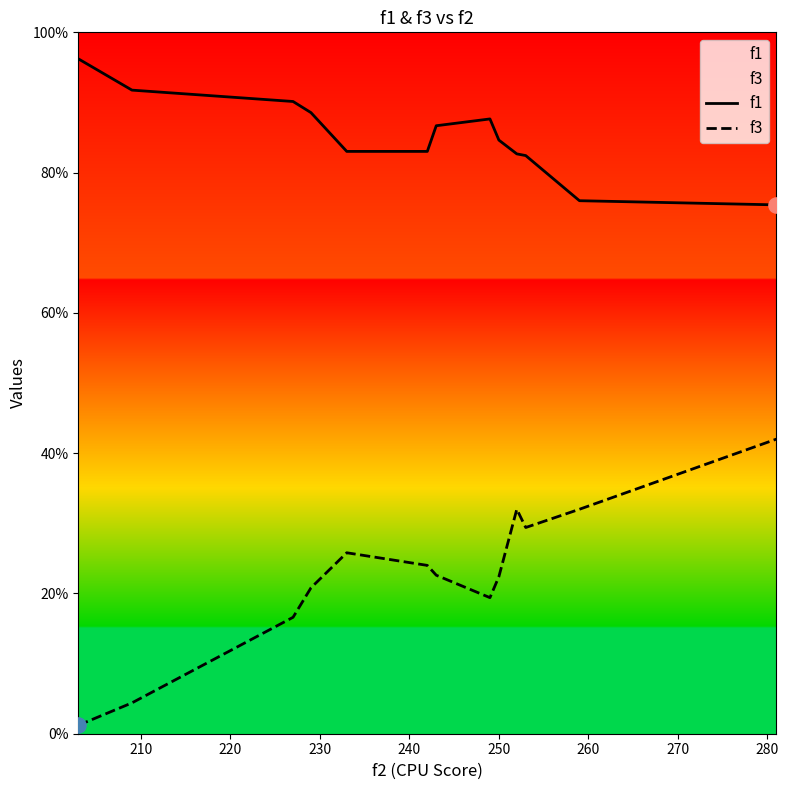

Which series reaches the minimum Y coordinate?

f3